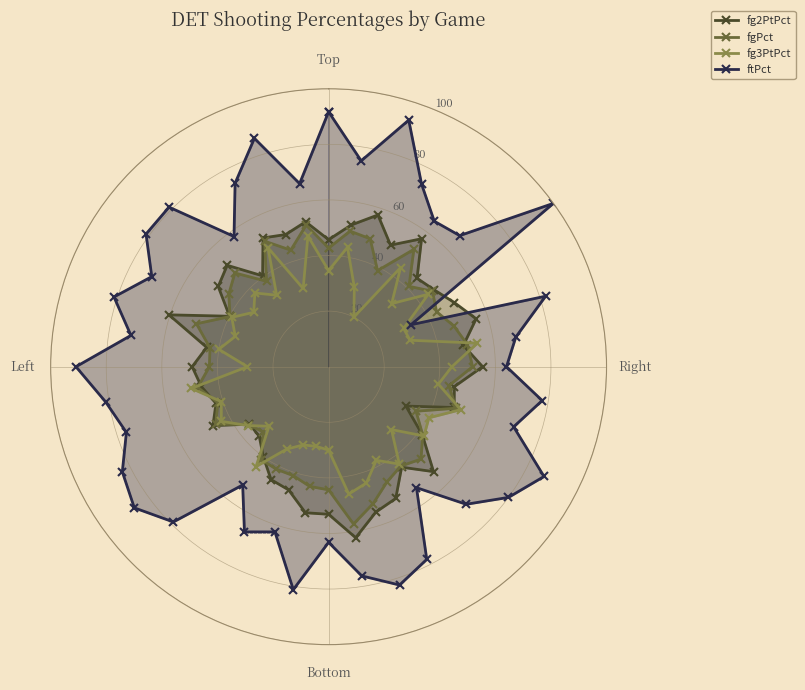

Between 13 and 32, which is larger?

32